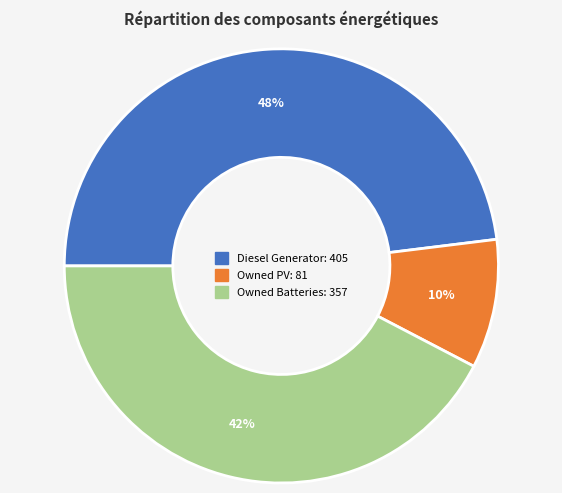

Does Owned PV account for over 50% of the chart?

No